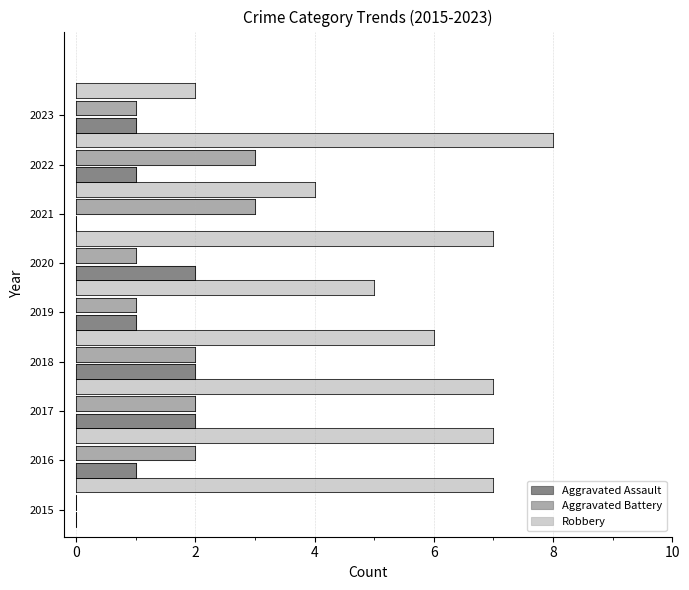

What is the difference between the maximum and minimum values in the Aggravated Battery series?

3